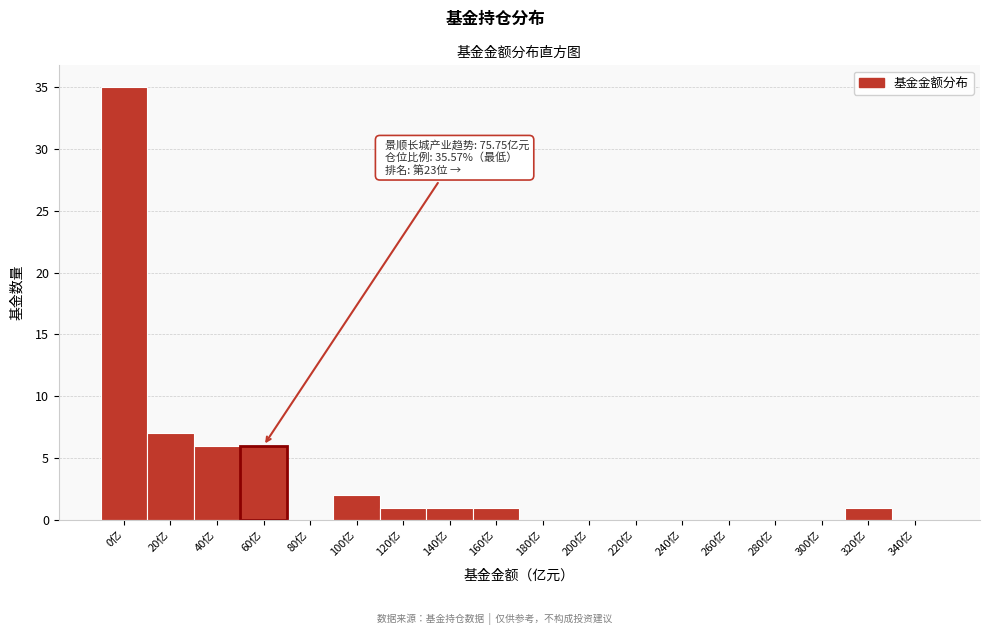

Reading left to right, list all the values displayed in this chart.

0亿=35	20亿=7	40亿=6	60亿=6	80亿=0	100亿=2	120亿=1	140亿=1	160亿=1	180亿=0	200亿=0	220亿=0	240亿=0	260亿=0	280亿=0	300亿=0	320亿=1	340亿=0